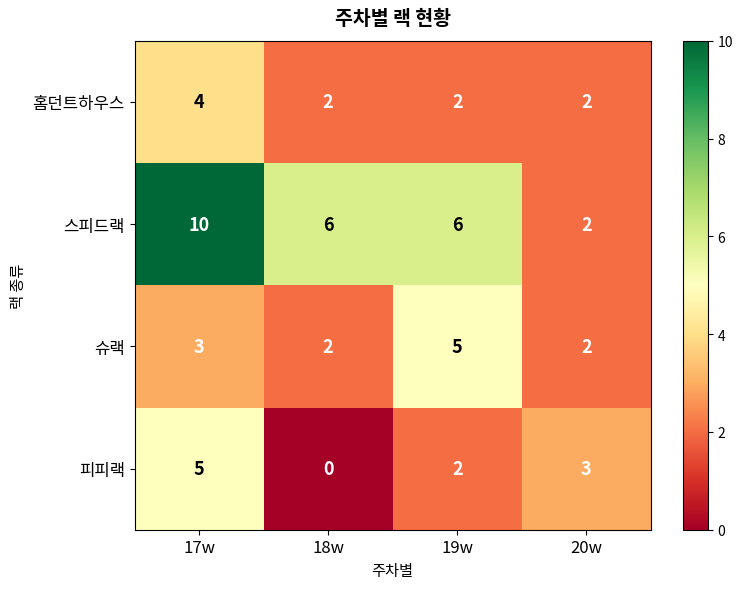

At 17w, list the series in order from smallest to largest.

슈랙, 홈던트하우스, 피피랙, 스피드랙